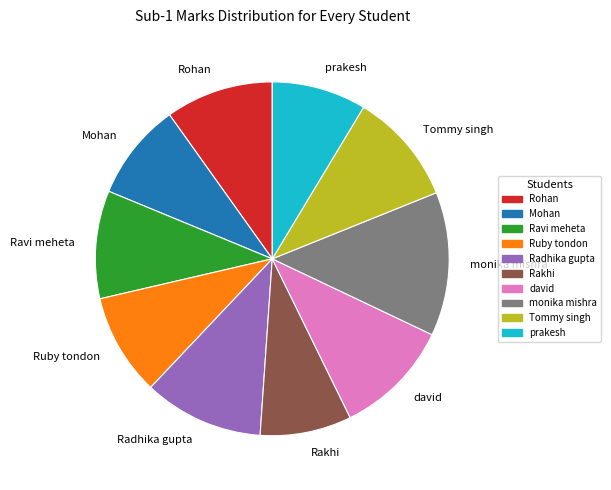

Combined, do Rohan and monika mishra account for over 50%?

No